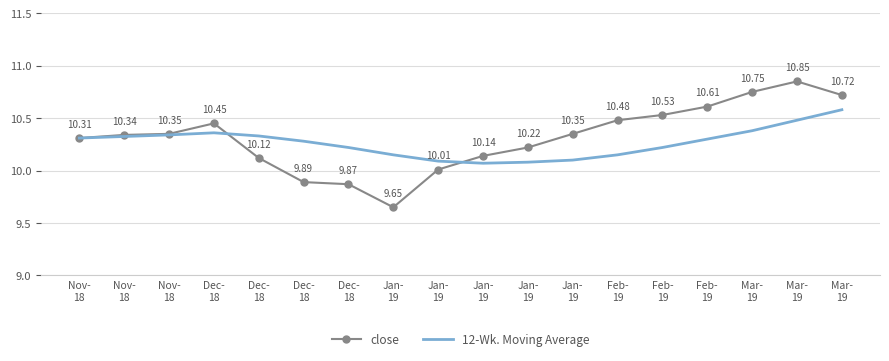

What are all the series names shown in the legend?

close, 12-Wk. Moving Average